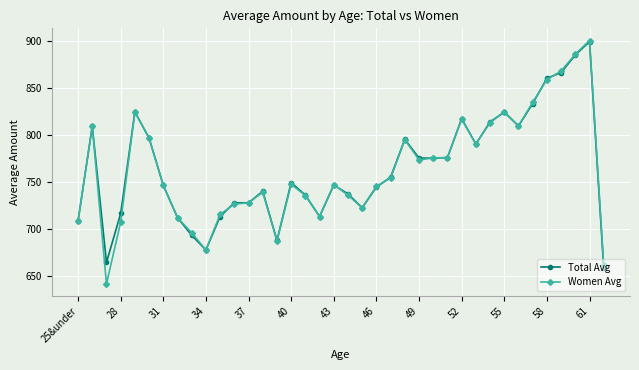

Count the number of categories in the chart.

38